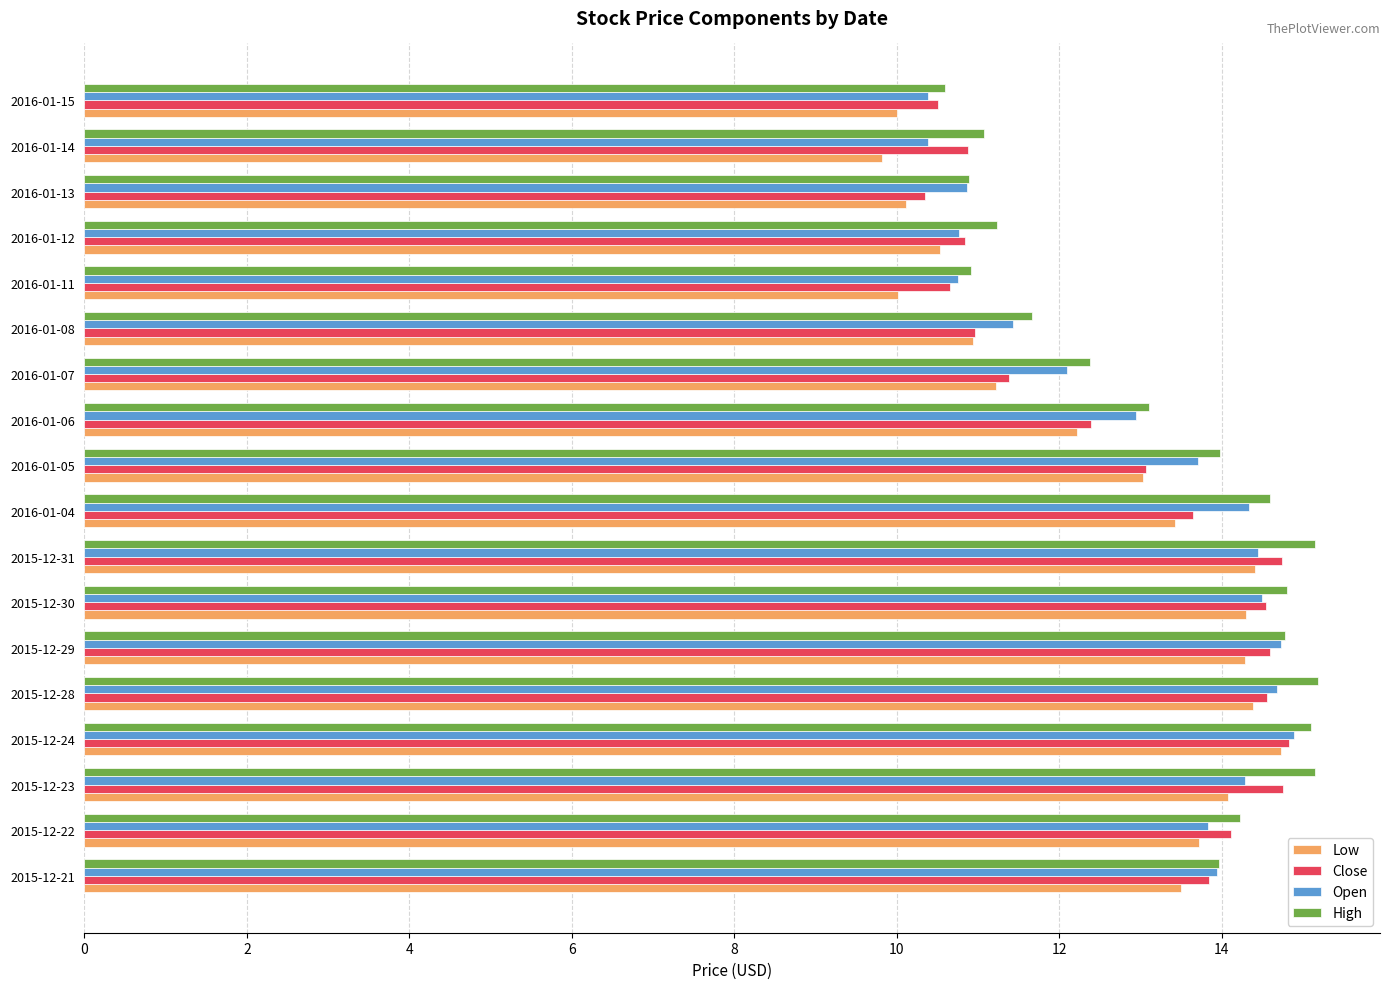

What is the maximum value for High?

15.2